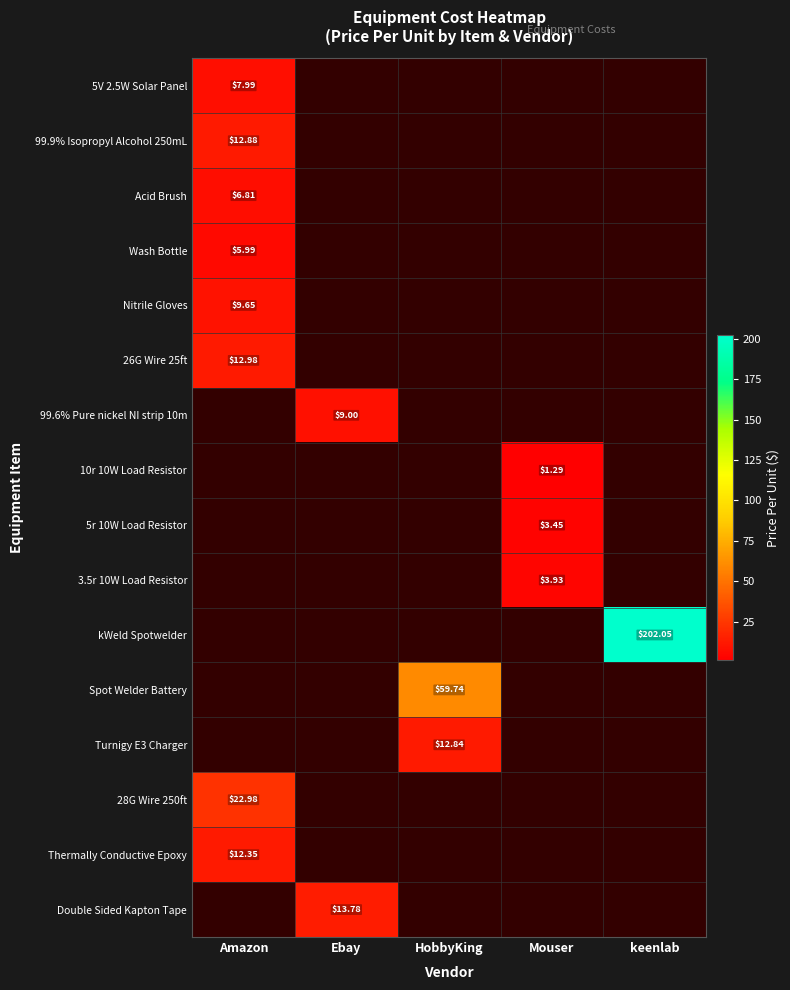

How many data points does each series have?

5